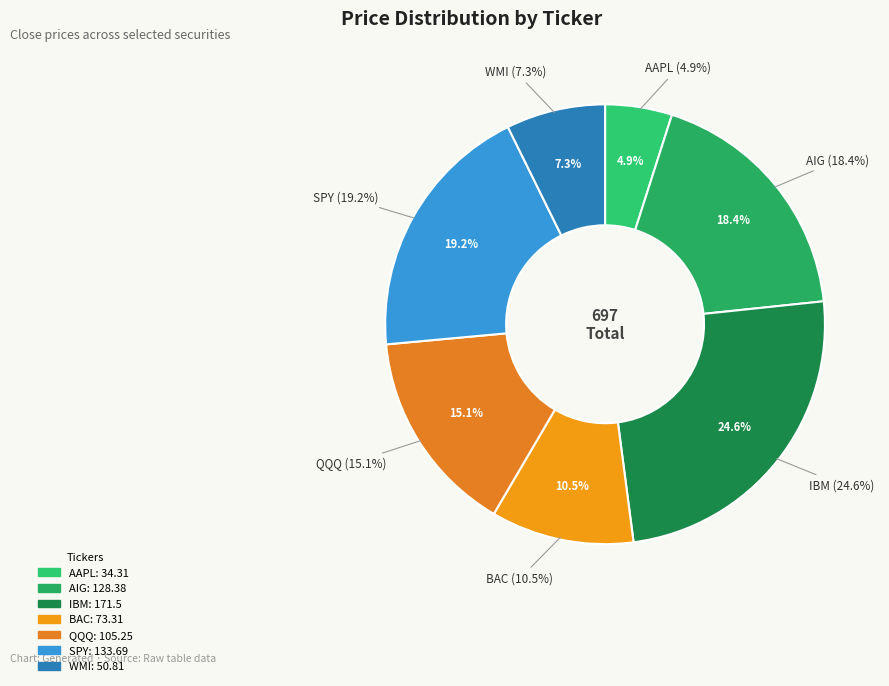

Approximately how many times larger is the value at AIG compared to QQQ?

1.2